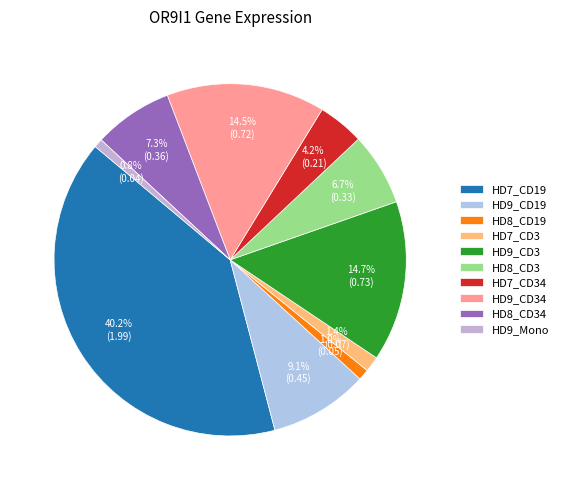

To the nearest percent, what portion does HD7_CD34 represent?

4%